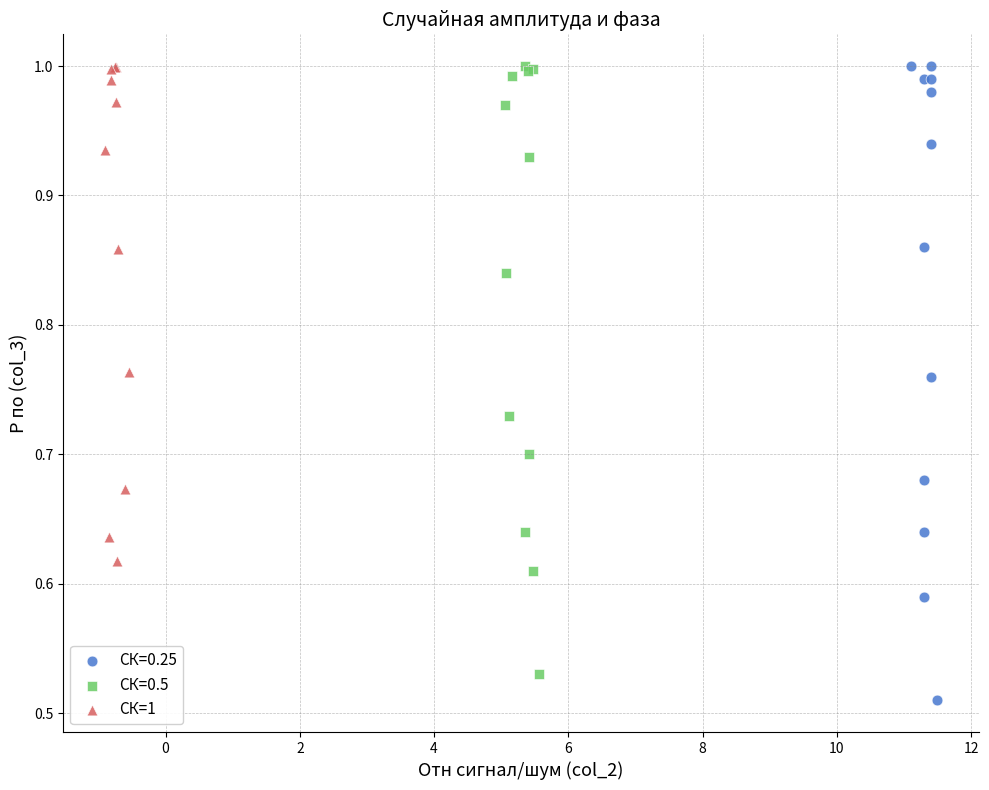

Which series has the largest Y range (max minus min)?

СК=0.25